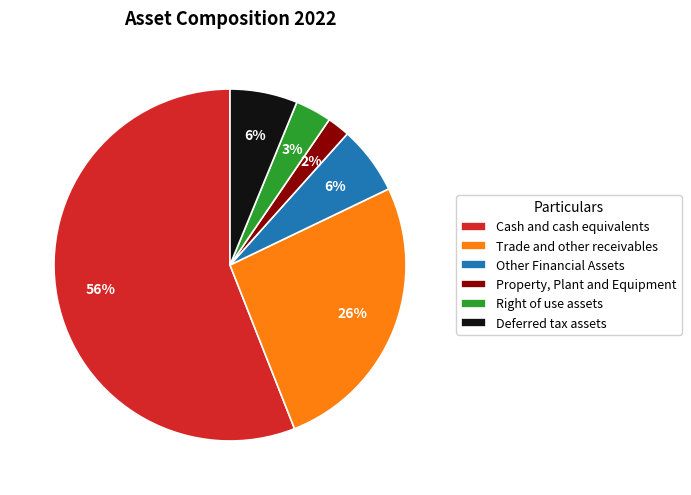

Do Property, Plant and Equipment and Trade and other receivables together represent more than half of the pie?

No